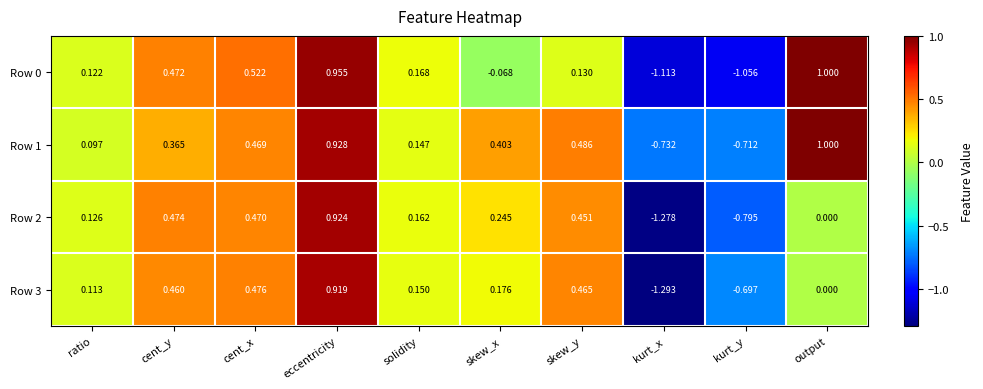

At which category is the sum across all series the highest?

eccentricity